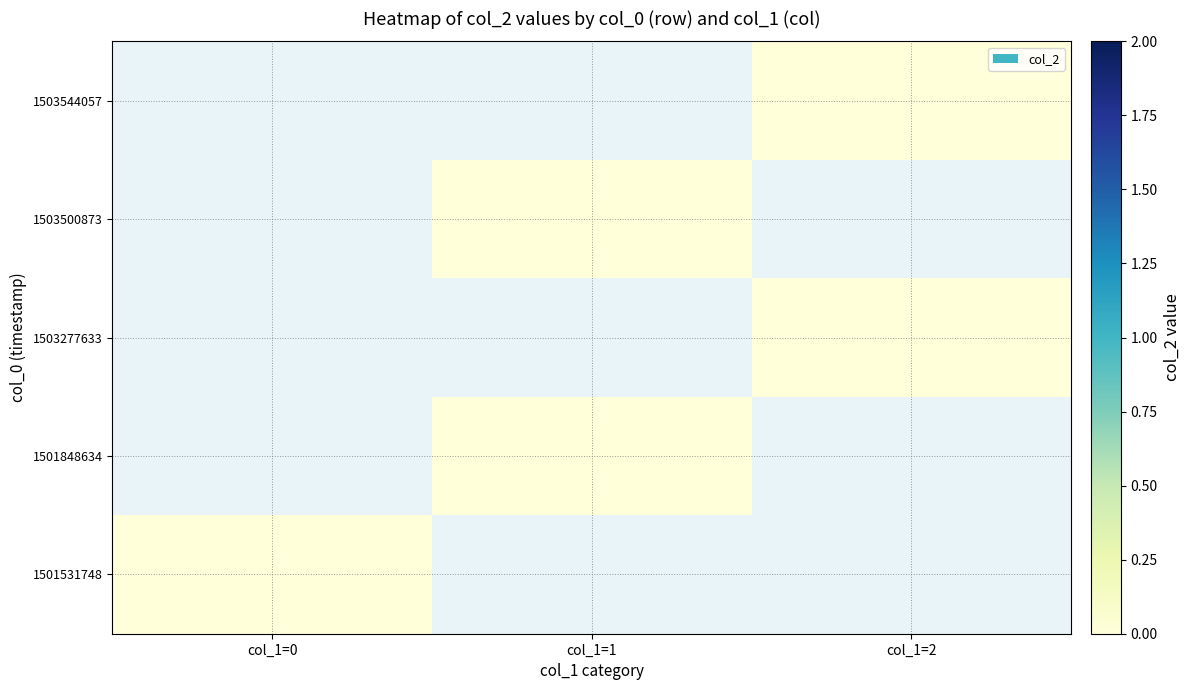

Where is row3 nearest to the value 0?

1